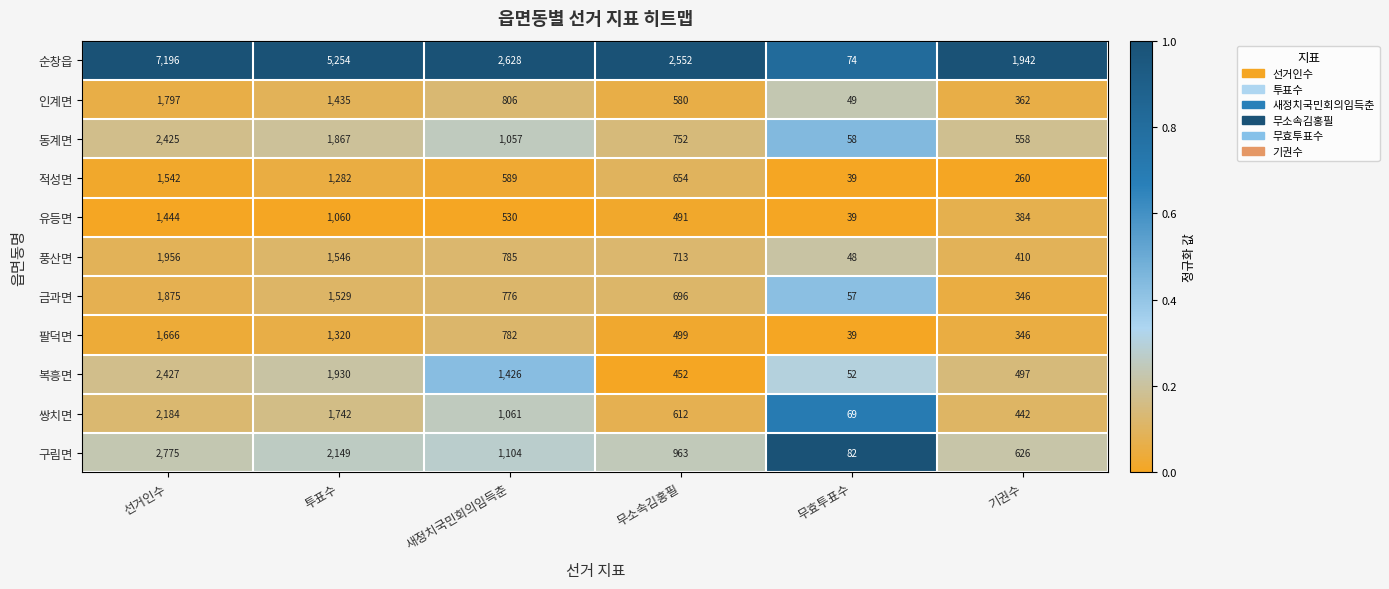

What is the difference between the second highest and second lowest values in the 유등면 series?

676